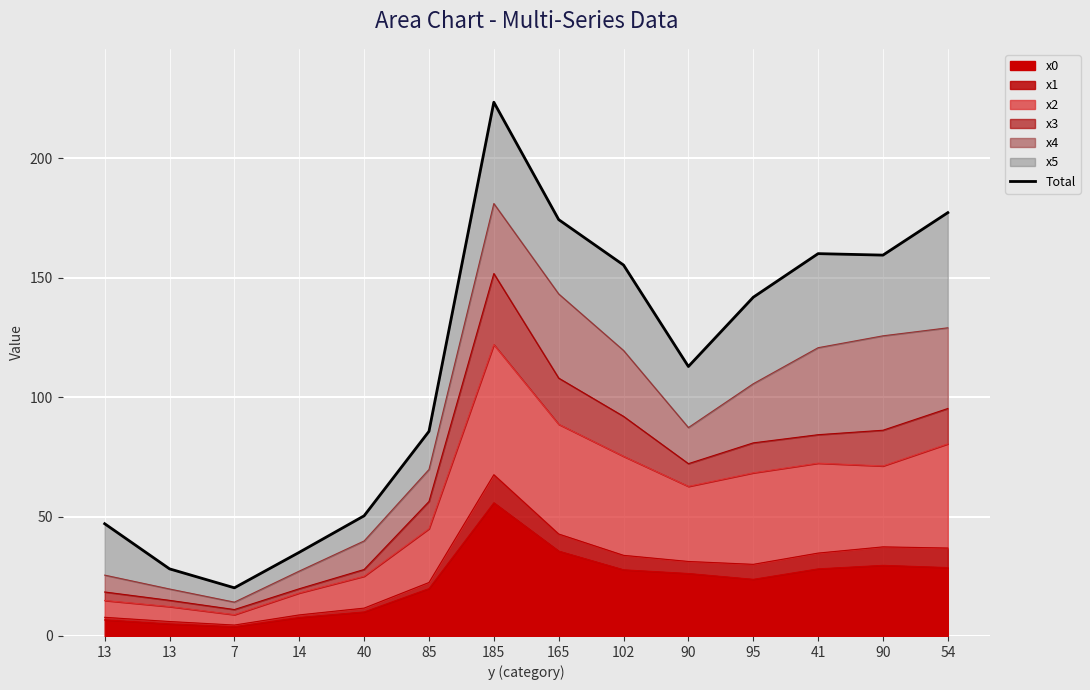

What is the sum of the values at 41 and 90?

319.4